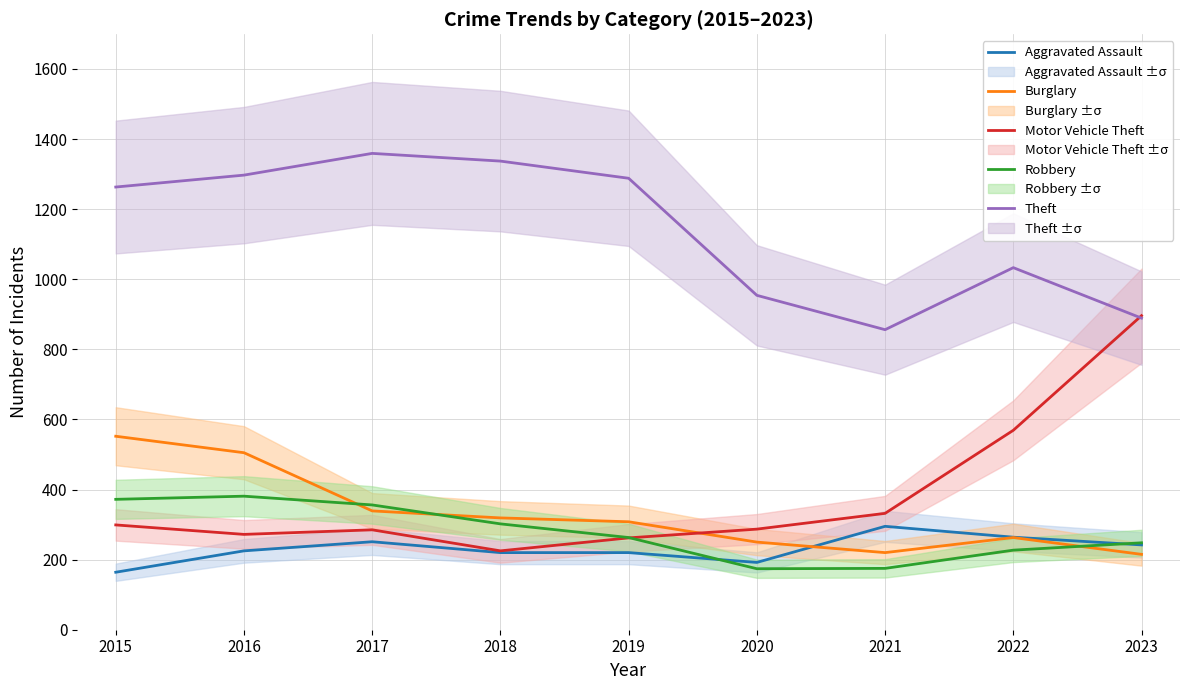

Does the chart have visible grid lines?

Yes